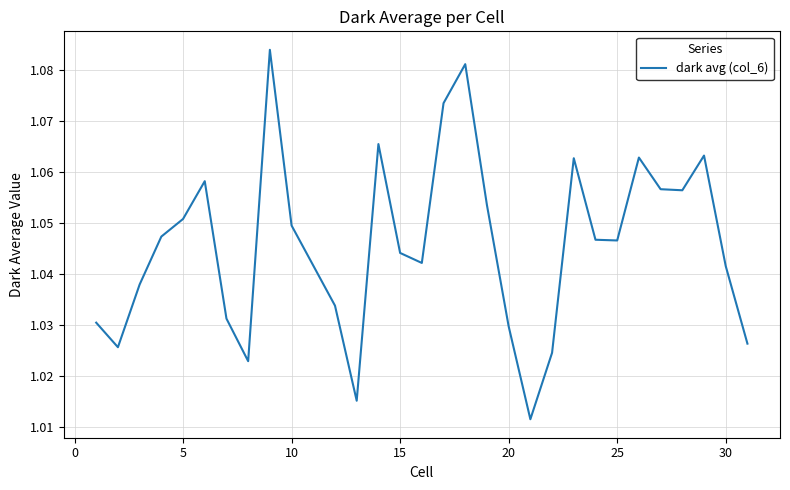

How many lines are shown in the chart?

1